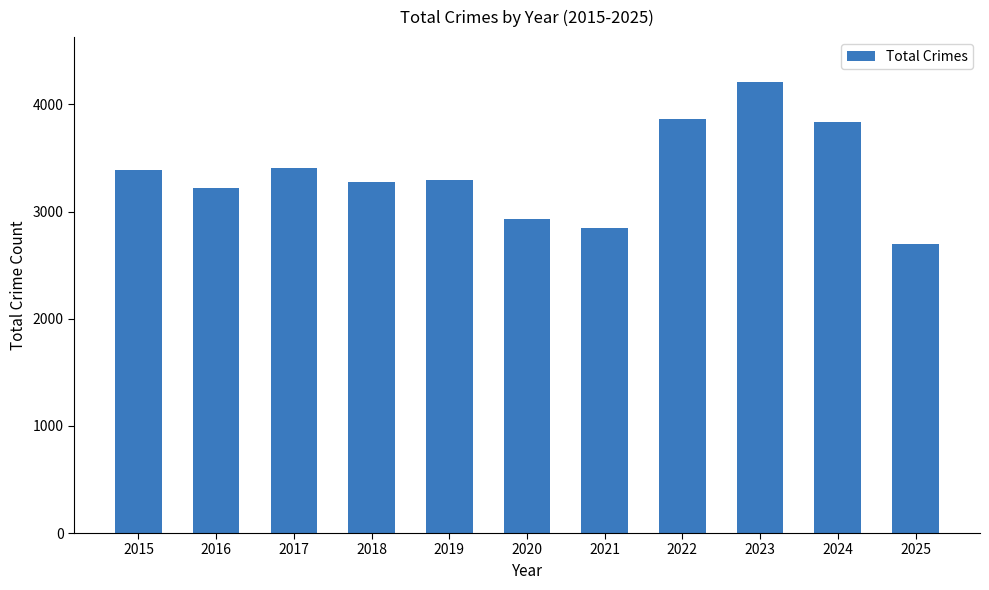

Where does the data first go above 3294?

2015